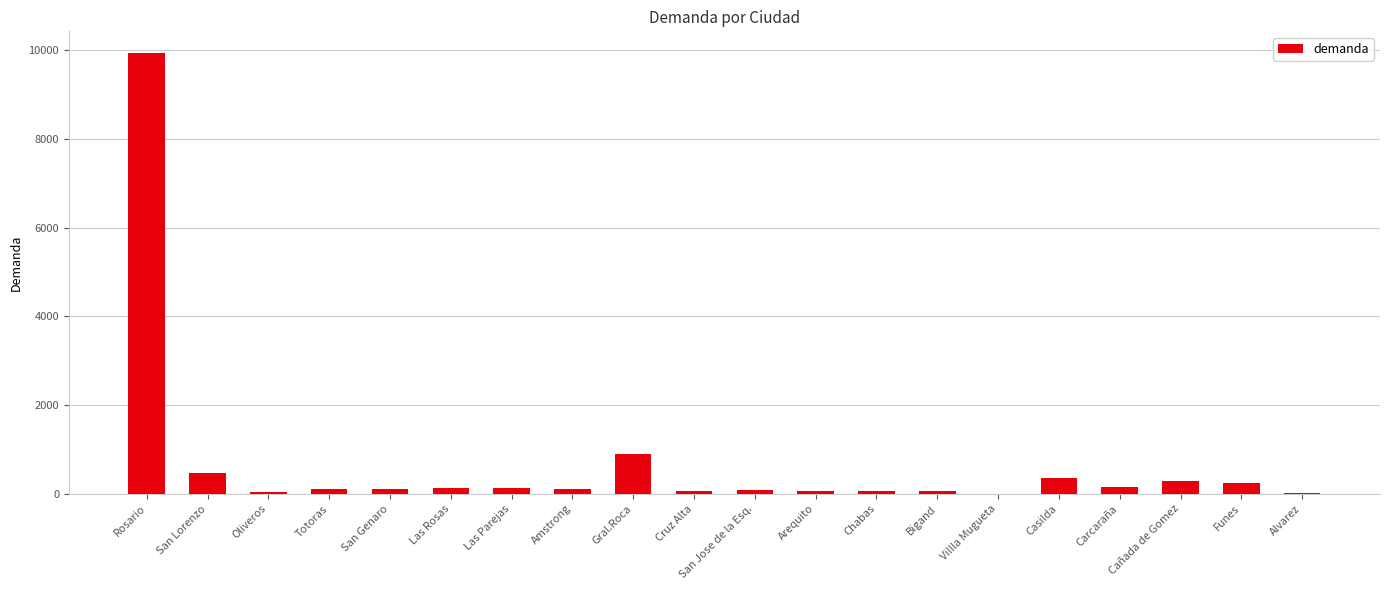

Which has a higher value, Carcaraña or Cruz Alta?

Carcaraña